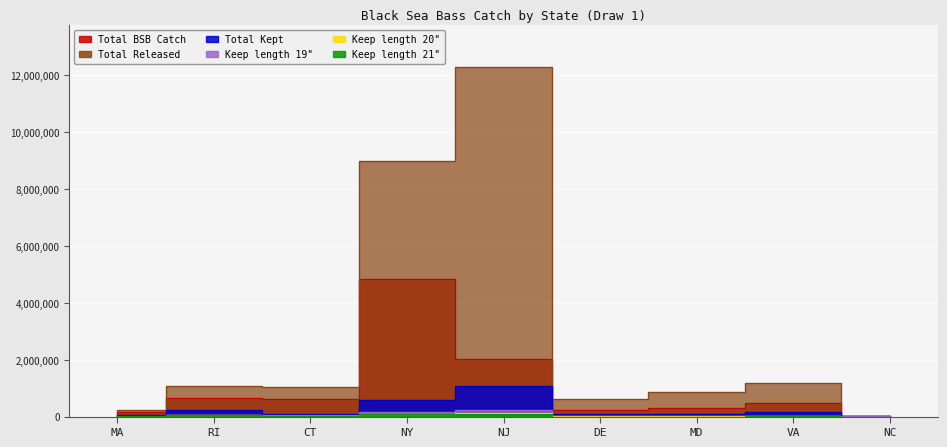

Reading left to right, transcribe all the data shown in this chart.

tot_bsb_catch: 148207.1	660360.1	604088.7	4851696.3	2039933.1	243268.3	314789.1	480534.1	14914.2
tot_keep: 55730.4	218515.7	93204.4	567811.8	1087120.9	89784.9	79011.3	148105.4	33087.4
tot_rel: 234863.1	1070999.0	1051275.2	8996823.9	12303561.6	610060.5	879156.8	1193161.4	5744.0
keep_length_19: 6067.2	49739.2	42016.6	158889.8	214200.1	14628.5	16917.9	31612.4	3217.7
keep_length_20: 11210.8	57766.9	18079.3	91103.6	124406.0	5016.2	8719.7	16321.5	1655.0
keep_length_21: 3993.0	50382.0	14689.3	95643.8	75538.0	1828.6	1852.6	3499.8	352.8